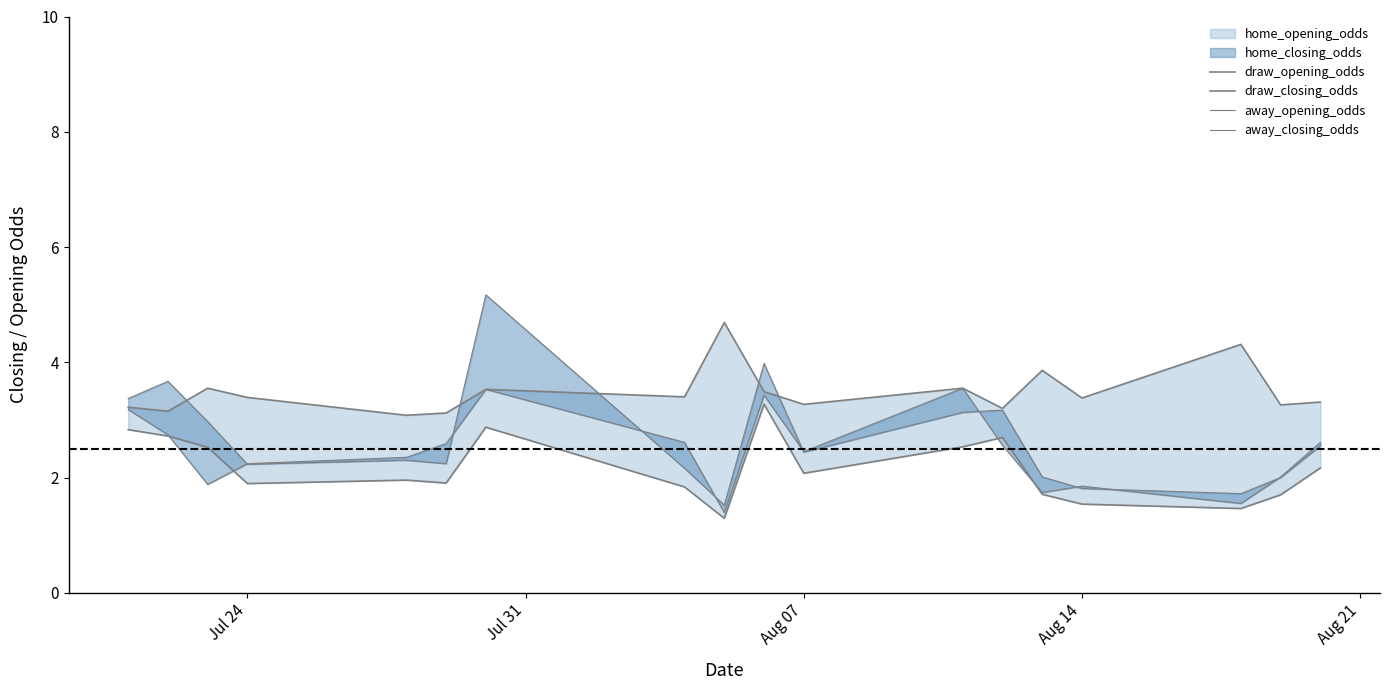

What is the difference between the second highest and minimum values in the draw_opening_odds series?

1.2